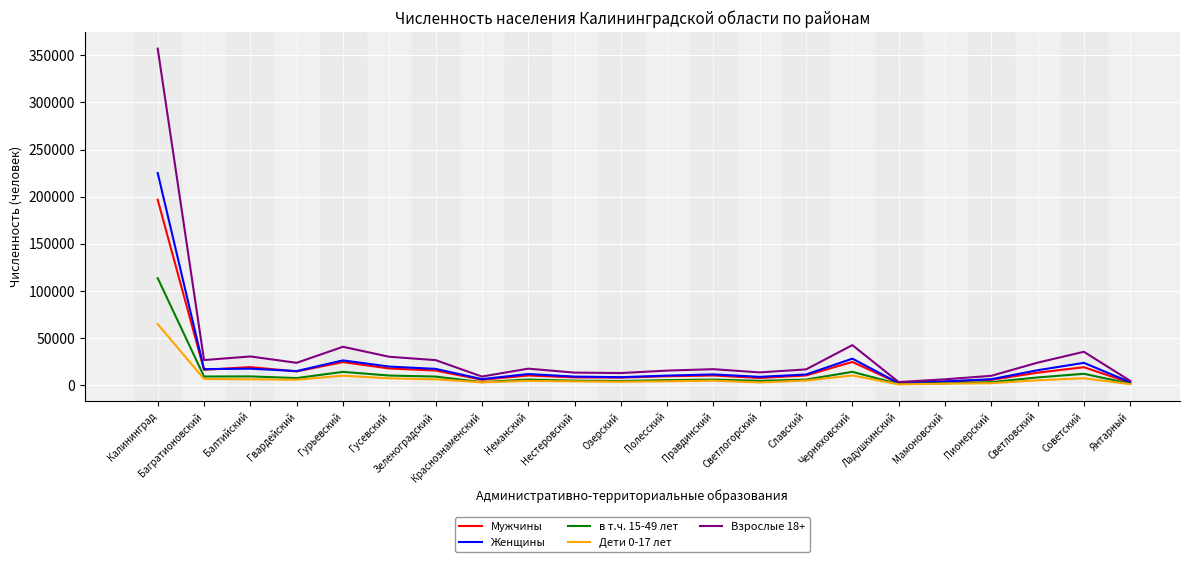

True or false: в т.ч. 15-49 лет has a value of 10062 at Гусевский.

True